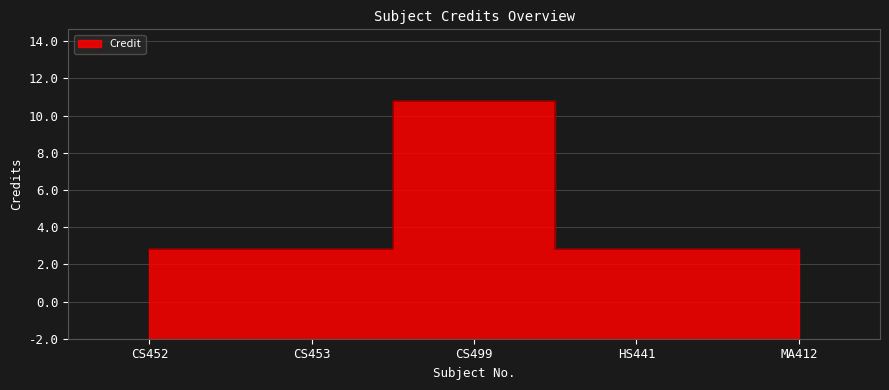

How many lines are shown in the chart?

1